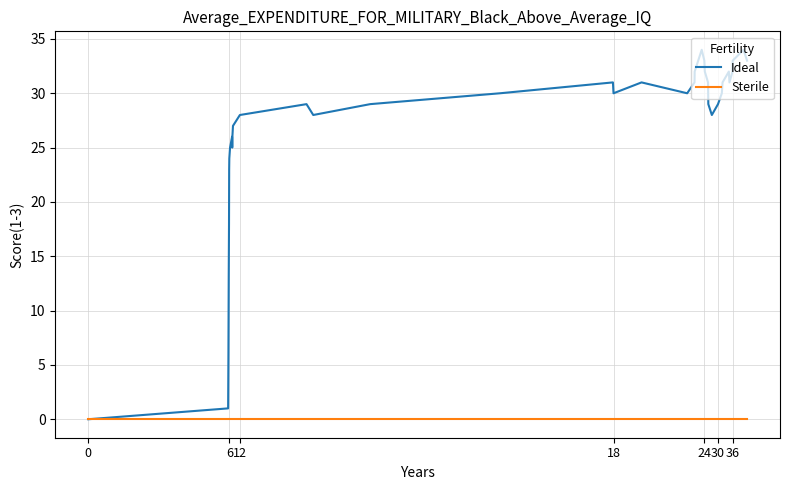

Which series has the largest range (max minus min)?

Ideal